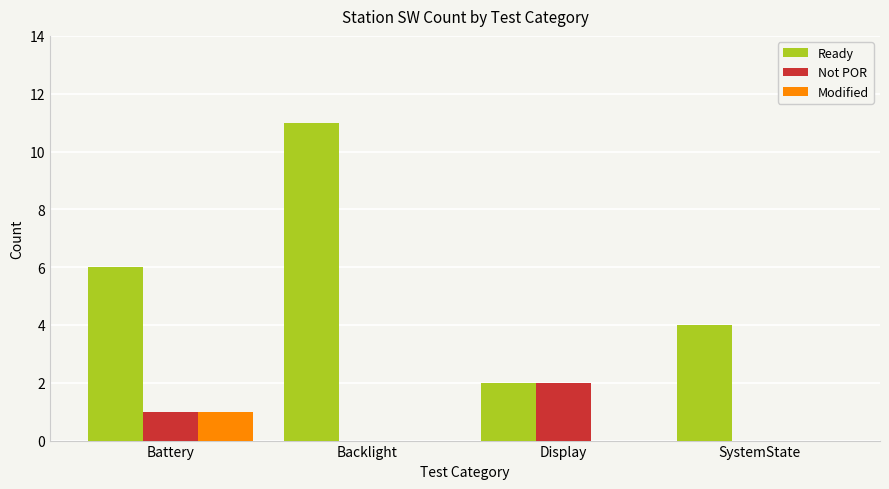

Count the number of data series in this chart.

3